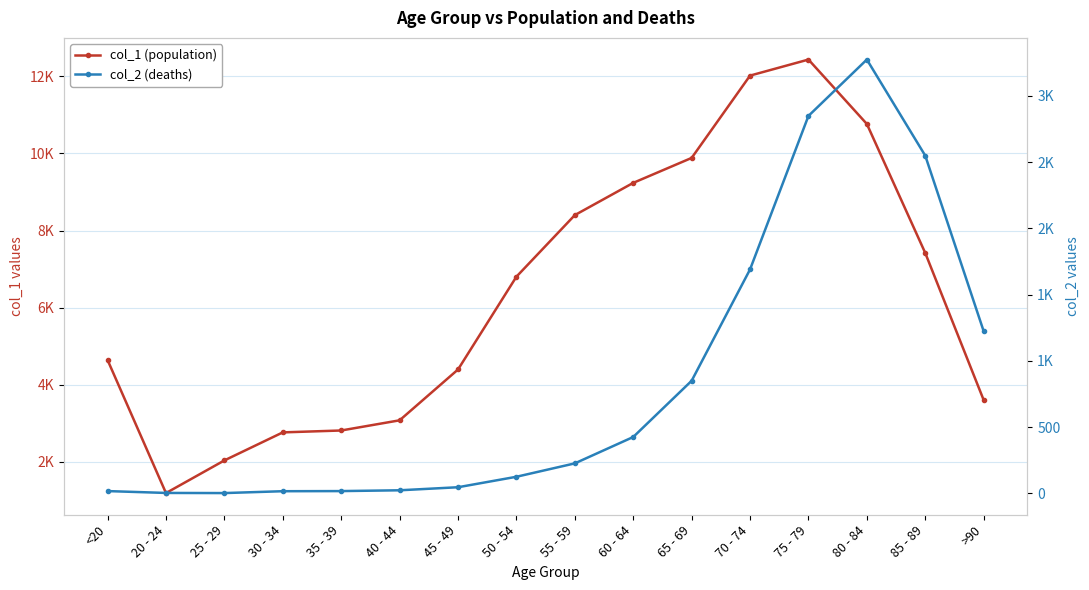

Which series has the largest total across all categories?

col_1 (population)